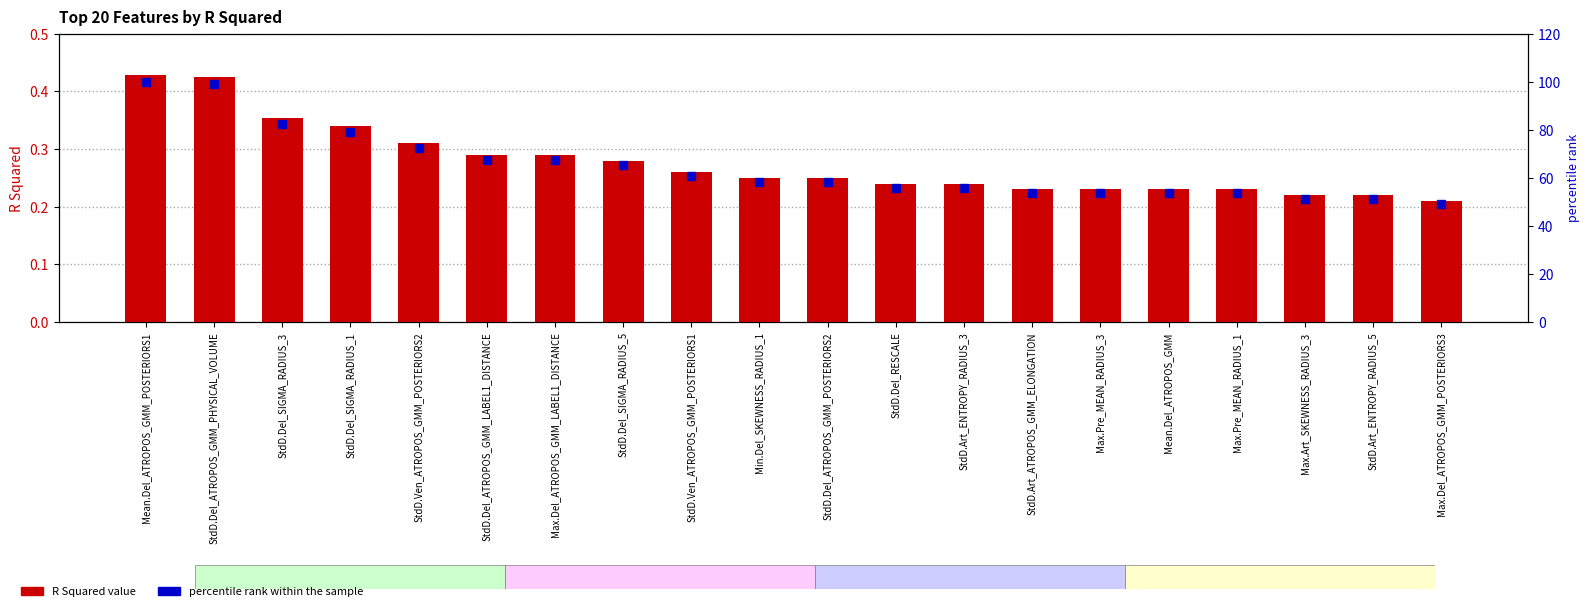

What is the maximum value for percentile rank within the sample?

100.0